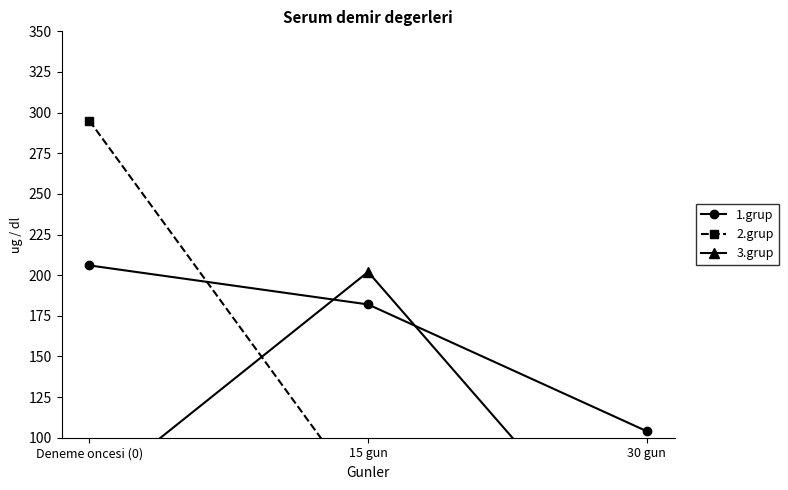

List the series in order of their overall mean, highest first.

1.grup, 2.grup, 3.grup